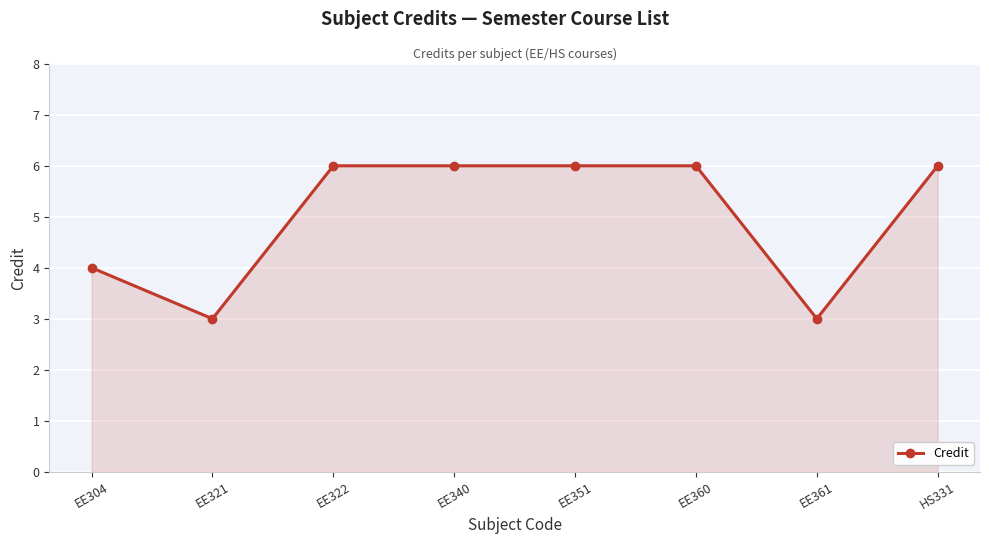

At which category does the data reach its first local valley?

EE321